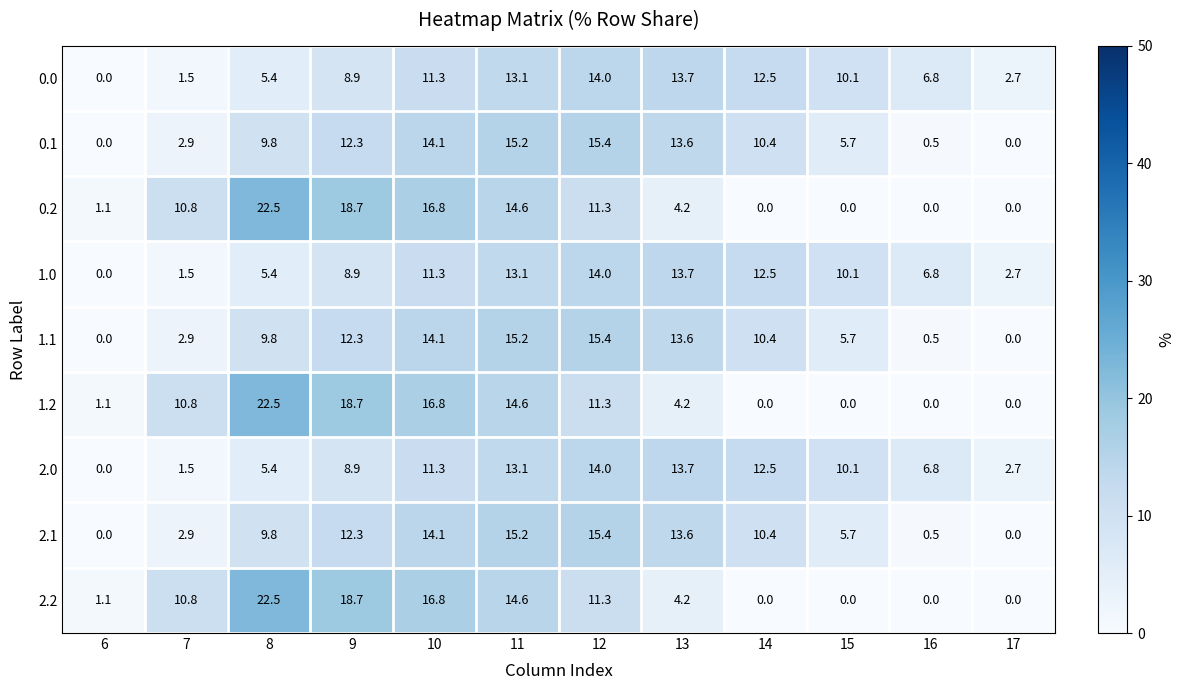

Which label corresponds to the largest value in the chart?

8